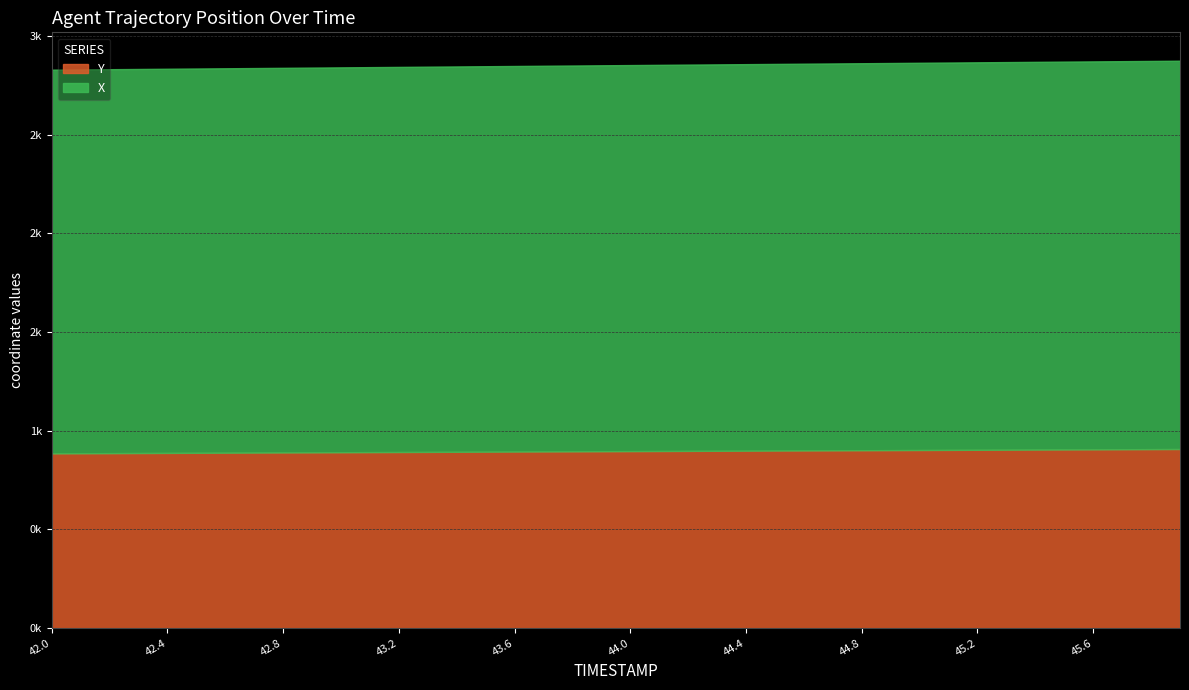

Rank the categories by X value from lowest to highest.

42.0, 42.1, 42.2, 42.3, 42.4, 42.5, 42.6, 42.7, 42.8, 42.9, 43.0, 43.1, 43.2, 43.3, 43.4, 43.5, 43.6, 43.7, 43.8, 43.9, 44.0, 44.1, 44.2, 44.3, 44.4, 44.5, 44.6, 44.7, 44.8, 44.9, 45.0, 45.1, 45.2, 45.3, 45.4, 45.5, 45.6, 45.7, 45.8, 45.9